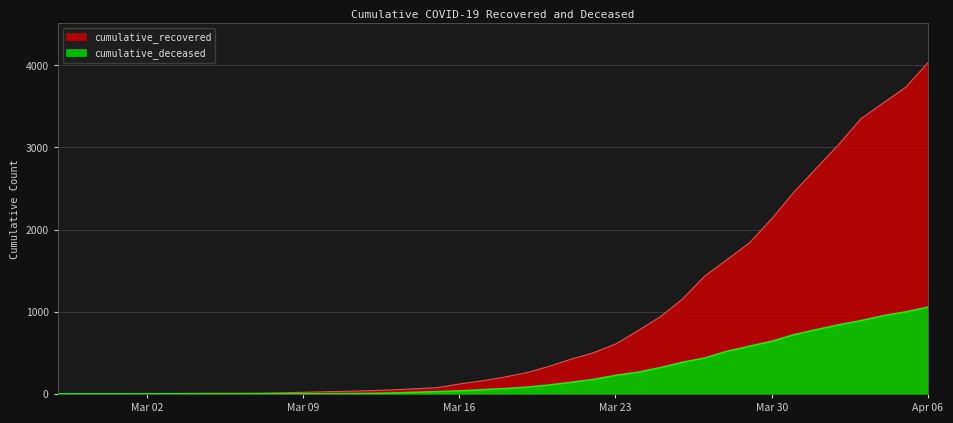

Between 2020-03-18 and 2020-03-29, which series saw the biggest shift?

cumulative_recovered